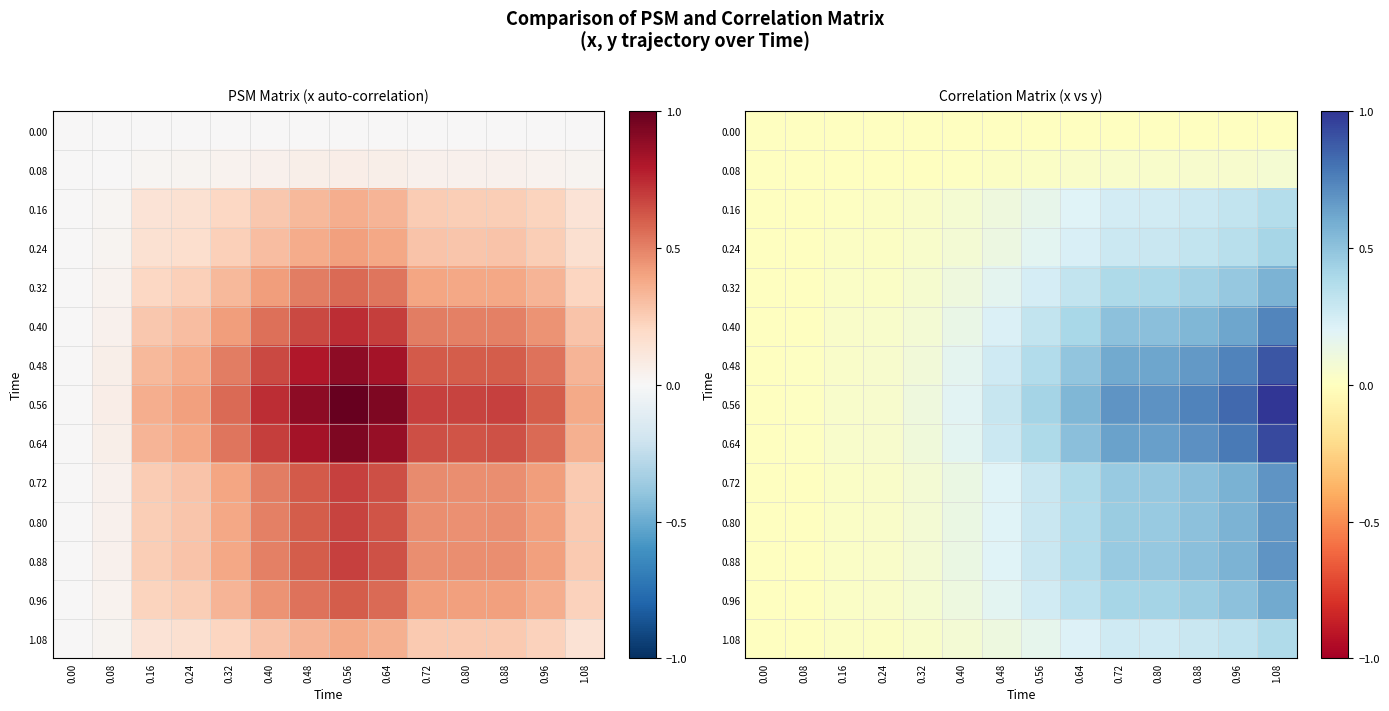

At how many categories does at least one series exceed 0?

13